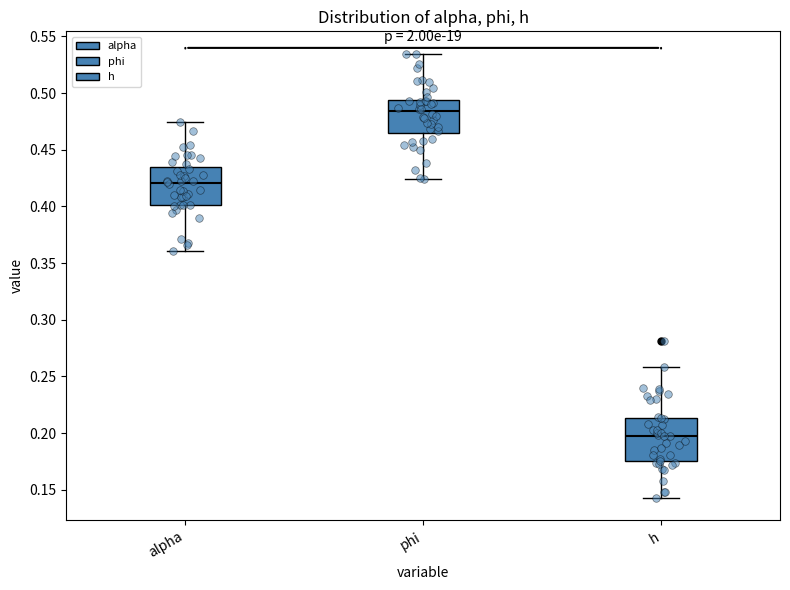

Reading left to right, transcribe this box plot: for each box, give where its median line is, the range the box spans, and where its two whiskers end, as read against the y-axis. The values are not printed on the chart, so give them approximately, as read against the axis.

alpha: median 0.420, box 0.400 to 0.435, whiskers 0.360 to 0.475
phi: median 0.485, box 0.465 to 0.495, whiskers 0.425 to 0.535
h: median 0.200, box 0.175 to 0.215, whiskers 0.145 to 0.260